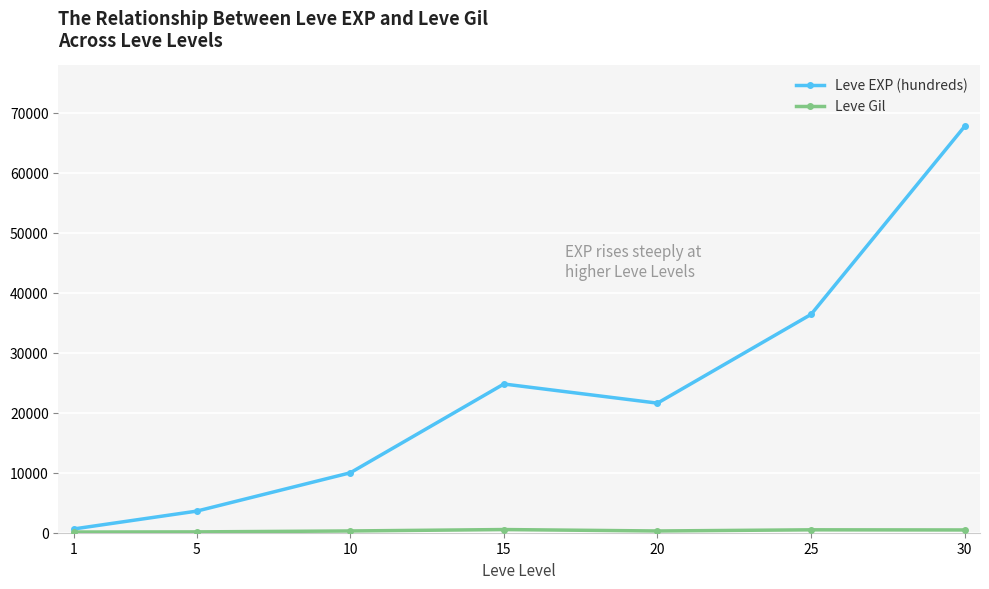

The value of Leve EXP (hundreds) at 15 is 24790. True or false?

True